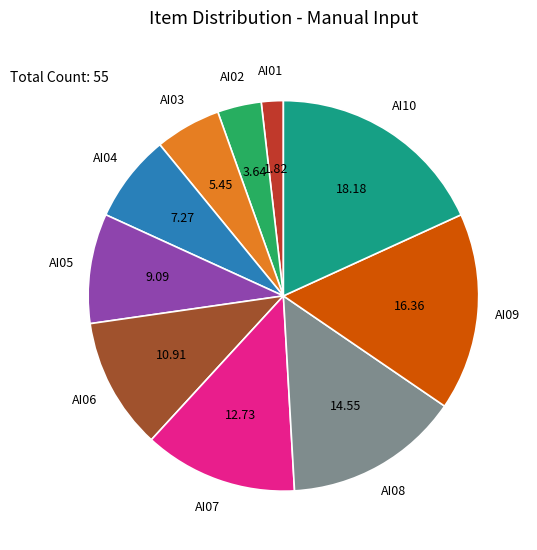

How many slices are in this pie chart?

10